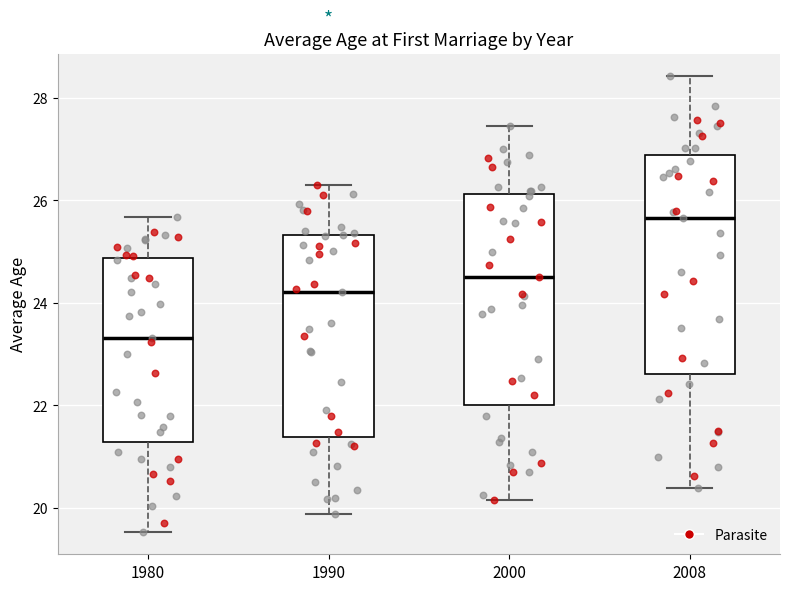

Reading left to right, read every box against the y-axis: the position of its median line, the range the box covers, and the ends of its whiskers. The values are not printed on the chart, so give them approximately, as read against the axis.

1980: median 23.4, box 21.2 to 24.8, whiskers 19.6 to 25.6
1990: median 24.2, box 21.4 to 25.4, whiskers 19.8 to 26.4
2000: median 24.6, box 22.0 to 26.2, whiskers 20.2 to 27.4
2008: median 25.6, box 22.6 to 26.8, whiskers 20.4 to 28.4